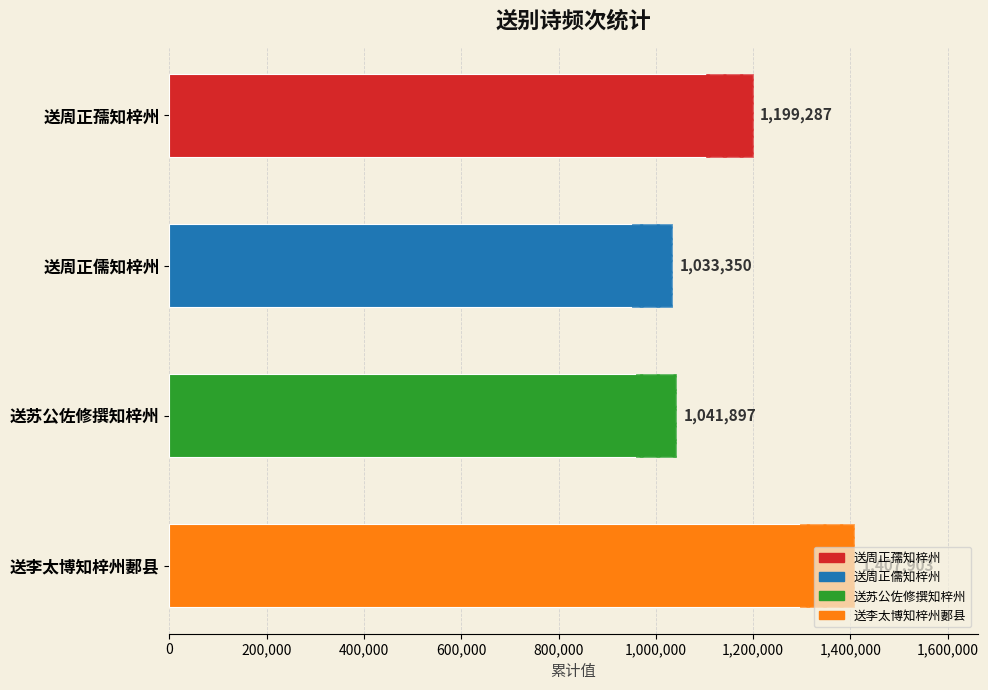

Which has a higher value, 送苏公佐修撰知梓州 or 送李太博知梓州郪县?

送李太博知梓州郪县